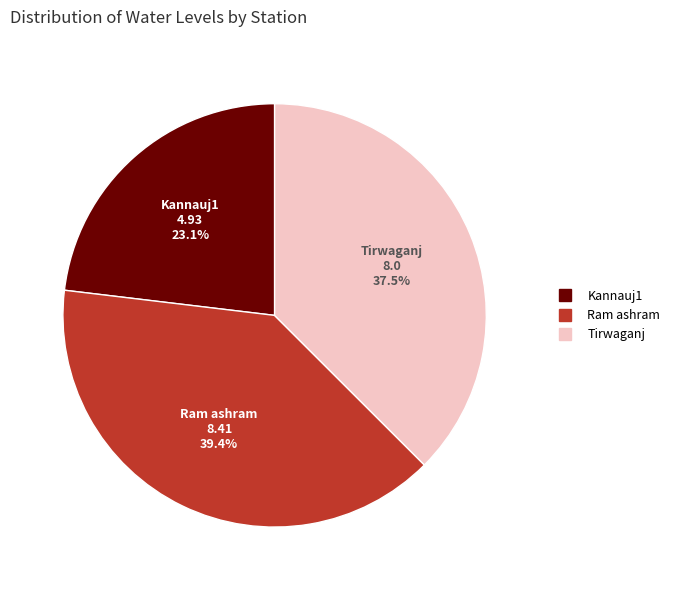

To the nearest percent, what portion does Ram ashram represent?

39%